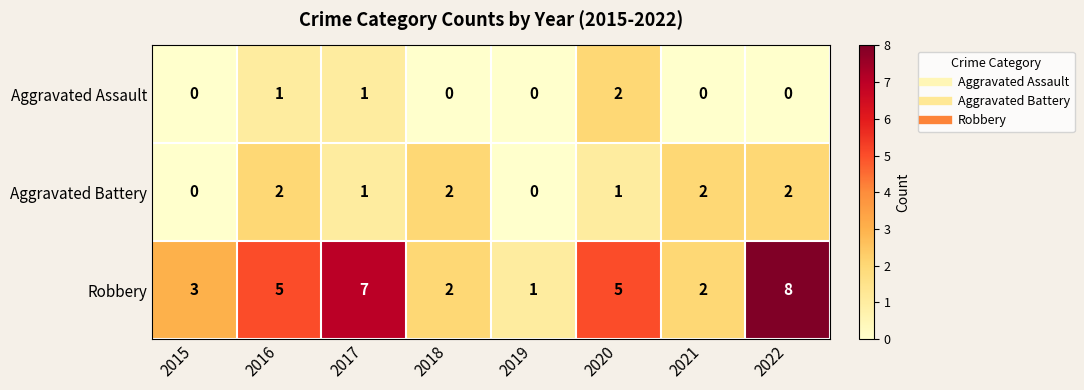

How many Aggravated Assault values are between 0 and 1?

7